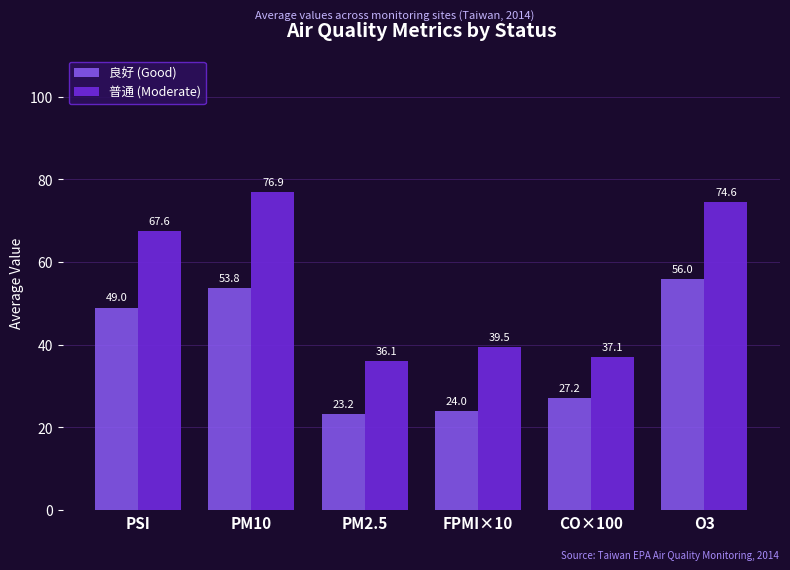

What is the spread (max minus min) of values at CO×100?

9.9